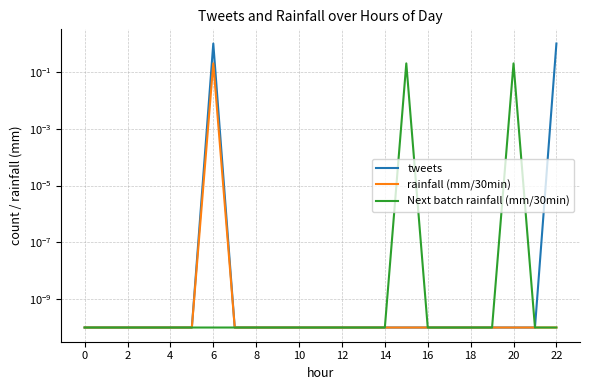

What is the sum of all rainfall (mm/30min) values?

0.2